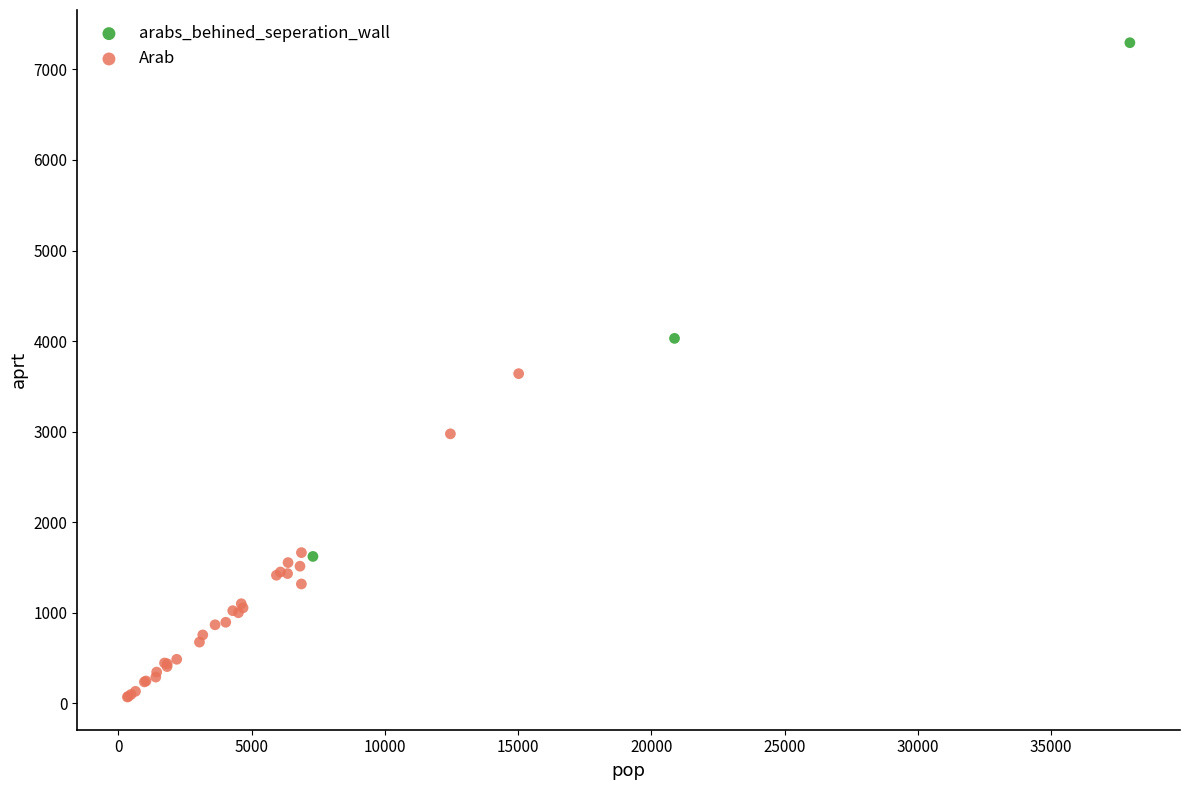

Which series contains the highest Y value?

arabs_behined_seperation_wall